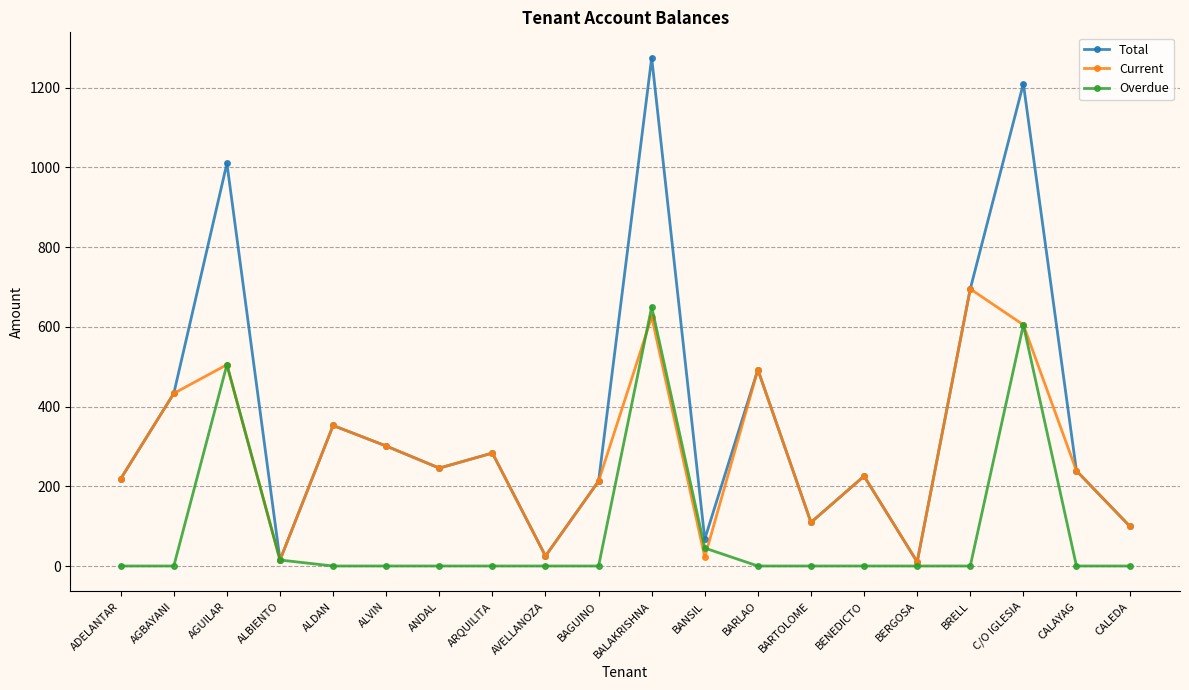

At which category is the sum across all series the highest?

BALAKRISHNA